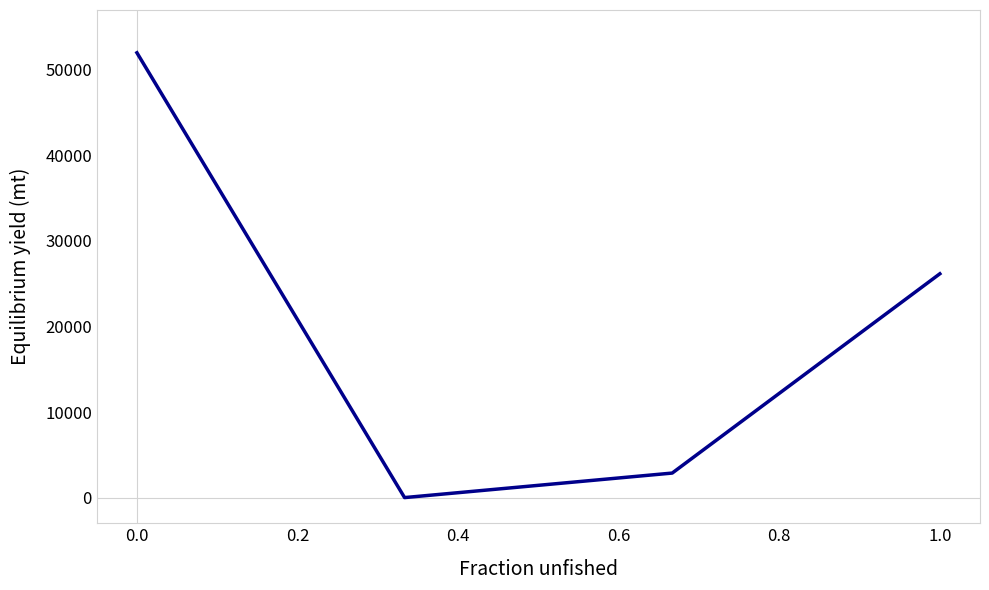

What is the difference between the maximum and second lowest values?

49133.6